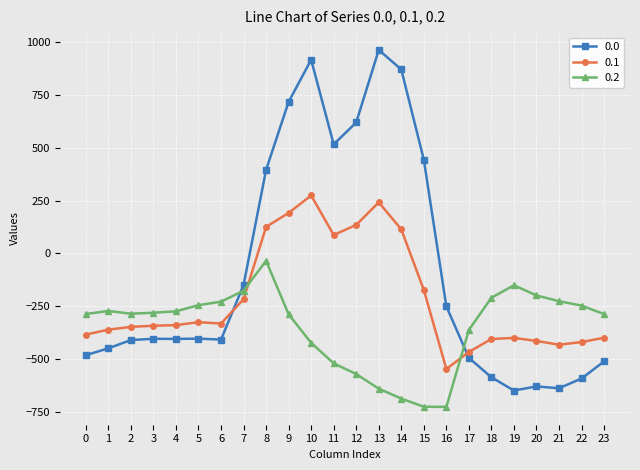

List the series in order of their overall mean, highest first.

0.0, 0.1, 0.2